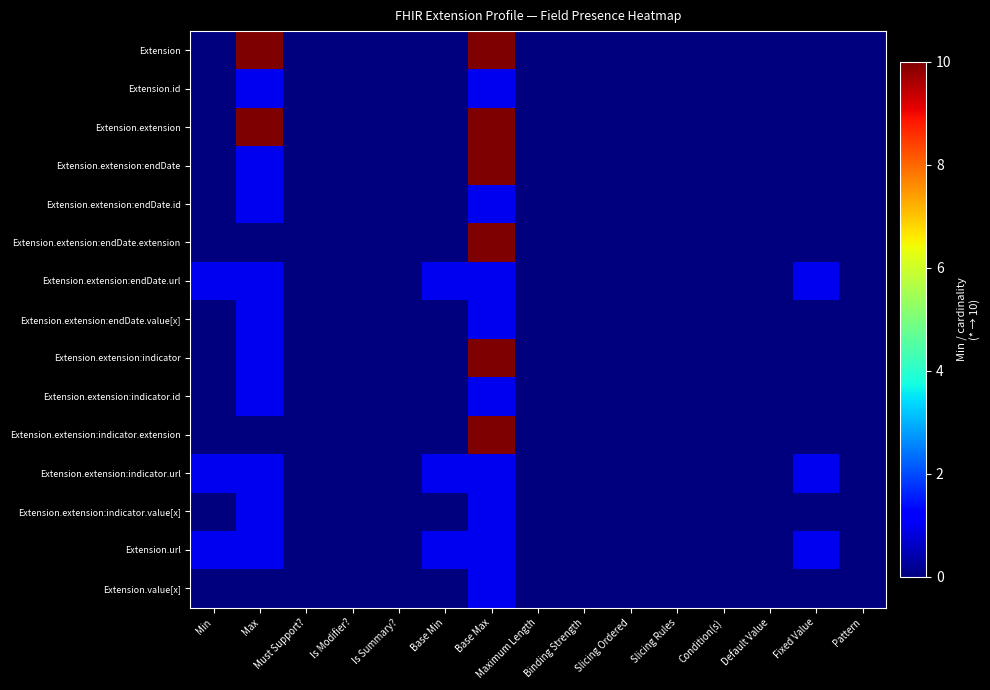

Reading left to right, transcribe all the data shown in this chart.

Extension: Min=0	Max=10	Must Support?=0	Is Modifier?=0	Is Summary?=0	Base Min=0	Base Max=10	Maximum Length=0	Binding Strength=0	Slicing Ordered=0	Slicing Rules=0	Condition(s)=0	Default Value=0	Fixed Value=0	Pattern=0
Extension.id: Min=0	Max=1	Must Support?=0	Is Modifier?=0	Is Summary?=0	Base Min=0	Base Max=1	Maximum Length=0	Binding Strength=0	Slicing Ordered=0	Slicing Rules=0	Condition(s)=0	Default Value=0	Fixed Value=0	Pattern=0
Extension.extension: Min=0	Max=10	Must Support?=0	Is Modifier?=0	Is Summary?=0	Base Min=0	Base Max=10	Maximum Length=0	Binding Strength=0	Slicing Ordered=0	Slicing Rules=0	Condition(s)=0	Default Value=0	Fixed Value=0	Pattern=0
Extension.extension:endDate: Min=0	Max=1	Must Support?=0	Is Modifier?=0	Is Summary?=0	Base Min=0	Base Max=10	Maximum Length=0	Binding Strength=0	Slicing Ordered=0	Slicing Rules=0	Condition(s)=0	Default Value=0	Fixed Value=0	Pattern=0
Extension.extension:endDate.id: Min=0	Max=1	Must Support?=0	Is Modifier?=0	Is Summary?=0	Base Min=0	Base Max=1	Maximum Length=0	Binding Strength=0	Slicing Ordered=0	Slicing Rules=0	Condition(s)=0	Default Value=0	Fixed Value=0	Pattern=0
Extension.extension:endDate.extension: Min=0	Max=0	Must Support?=0	Is Modifier?=0	Is Summary?=0	Base Min=0	Base Max=10	Maximum Length=0	Binding Strength=0	Slicing Ordered=0	Slicing Rules=0	Condition(s)=0	Default Value=0	Fixed Value=0	Pattern=0
Extension.extension:endDate.url: Min=1	Max=1	Must Support?=0	Is Modifier?=0	Is Summary?=0	Base Min=1	Base Max=1	Maximum Length=0	Binding Strength=0	Slicing Ordered=0	Slicing Rules=0	Condition(s)=0	Default Value=0	Fixed Value=1	Pattern=0
Extension.extension:endDate.value[x]: Min=0	Max=1	Must Support?=0	Is Modifier?=0	Is Summary?=0	Base Min=0	Base Max=1	Maximum Length=0	Binding Strength=0	Slicing Ordered=0	Slicing Rules=0	Condition(s)=0	Default Value=0	Fixed Value=0	Pattern=0
Extension.extension:indicator: Min=0	Max=1	Must Support?=0	Is Modifier?=0	Is Summary?=0	Base Min=0	Base Max=10	Maximum Length=0	Binding Strength=0	Slicing Ordered=0	Slicing Rules=0	Condition(s)=0	Default Value=0	Fixed Value=0	Pattern=0
Extension.extension:indicator.id: Min=0	Max=1	Must Support?=0	Is Modifier?=0	Is Summary?=0	Base Min=0	Base Max=1	Maximum Length=0	Binding Strength=0	Slicing Ordered=0	Slicing Rules=0	Condition(s)=0	Default Value=0	Fixed Value=0	Pattern=0
Extension.extension:indicator.extension: Min=0	Max=0	Must Support?=0	Is Modifier?=0	Is Summary?=0	Base Min=0	Base Max=10	Maximum Length=0	Binding Strength=0	Slicing Ordered=0	Slicing Rules=0	Condition(s)=0	Default Value=0	Fixed Value=0	Pattern=0
Extension.extension:indicator.url: Min=1	Max=1	Must Support?=0	Is Modifier?=0	Is Summary?=0	Base Min=1	Base Max=1	Maximum Length=0	Binding Strength=0	Slicing Ordered=0	Slicing Rules=0	Condition(s)=0	Default Value=0	Fixed Value=1	Pattern=0
Extension.extension:indicator.value[x]: Min=0	Max=1	Must Support?=0	Is Modifier?=0	Is Summary?=0	Base Min=0	Base Max=1	Maximum Length=0	Binding Strength=0	Slicing Ordered=0	Slicing Rules=0	Condition(s)=0	Default Value=0	Fixed Value=0	Pattern=0
Extension.url: Min=1	Max=1	Must Support?=0	Is Modifier?=0	Is Summary?=0	Base Min=1	Base Max=1	Maximum Length=0	Binding Strength=0	Slicing Ordered=0	Slicing Rules=0	Condition(s)=0	Default Value=0	Fixed Value=1	Pattern=0
Extension.value[x]: Min=0	Max=0	Must Support?=0	Is Modifier?=0	Is Summary?=0	Base Min=0	Base Max=1	Maximum Length=0	Binding Strength=0	Slicing Ordered=0	Slicing Rules=0	Condition(s)=0	Default Value=0	Fixed Value=0	Pattern=0